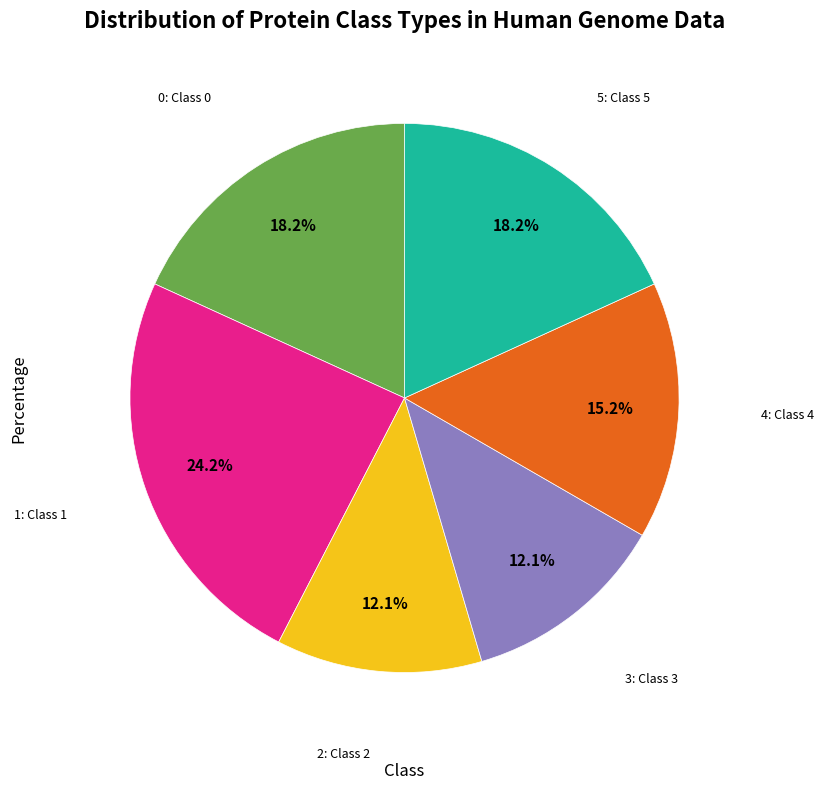

Between 4 and 5, which is larger?

5